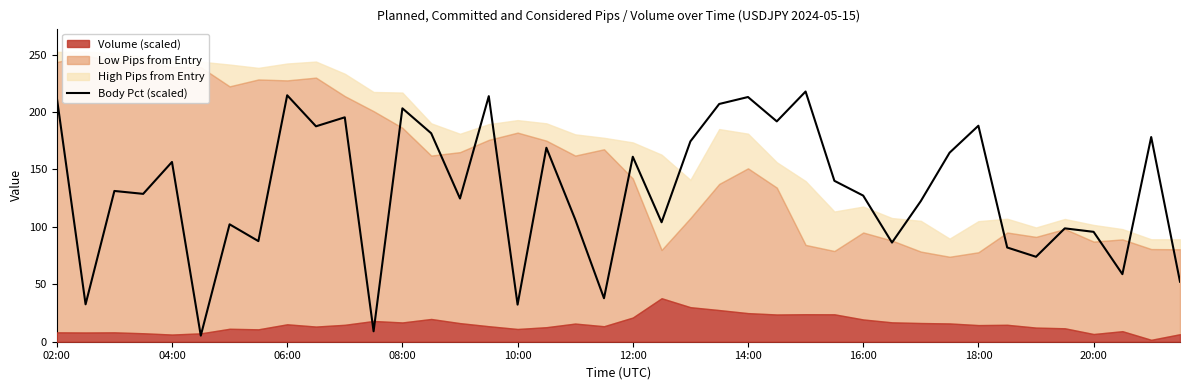

The value of Body Pct (scaled) at 18:00 is 188.1. True or false?

True